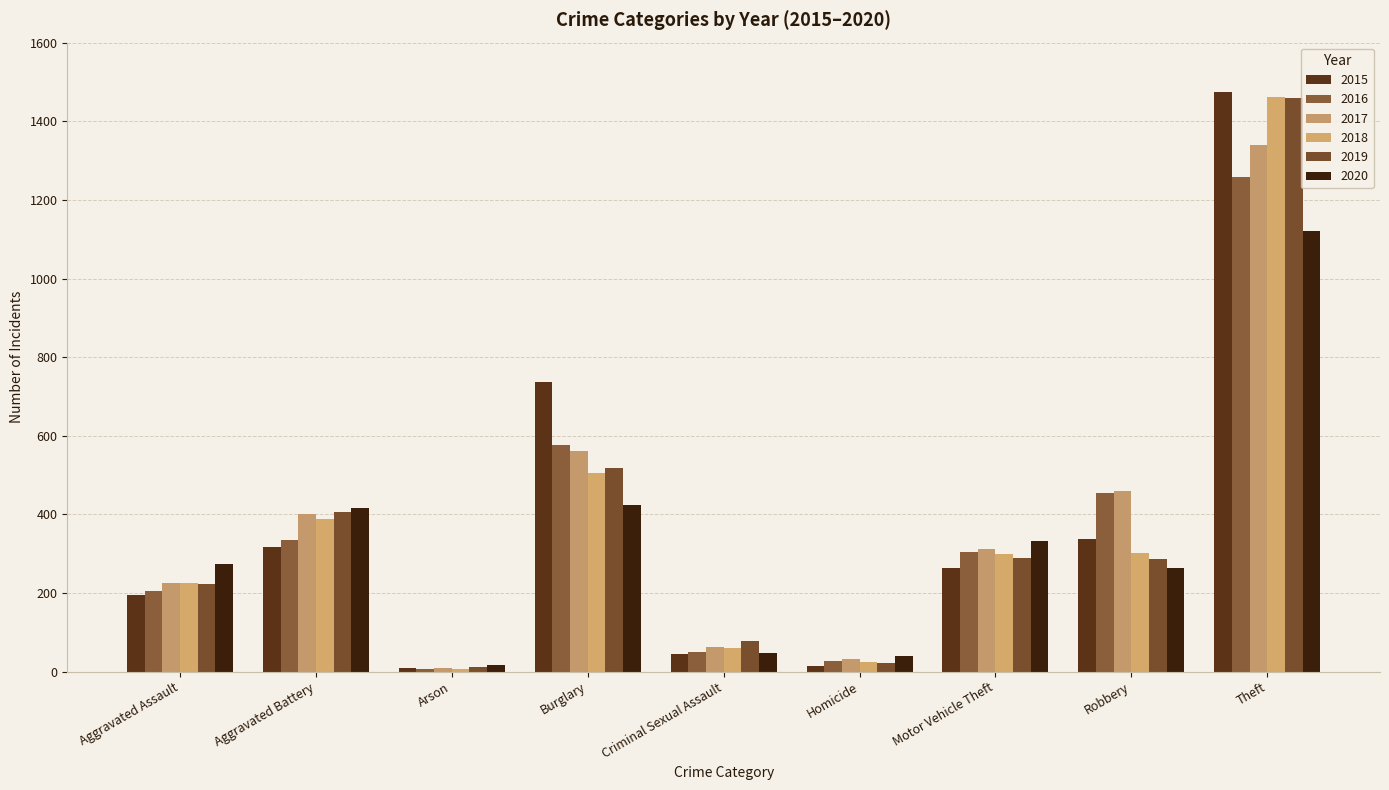

Rank the series by their maximum value, from lowest to highest.

2020, 2016, 2017, 2019, 2018, 2015